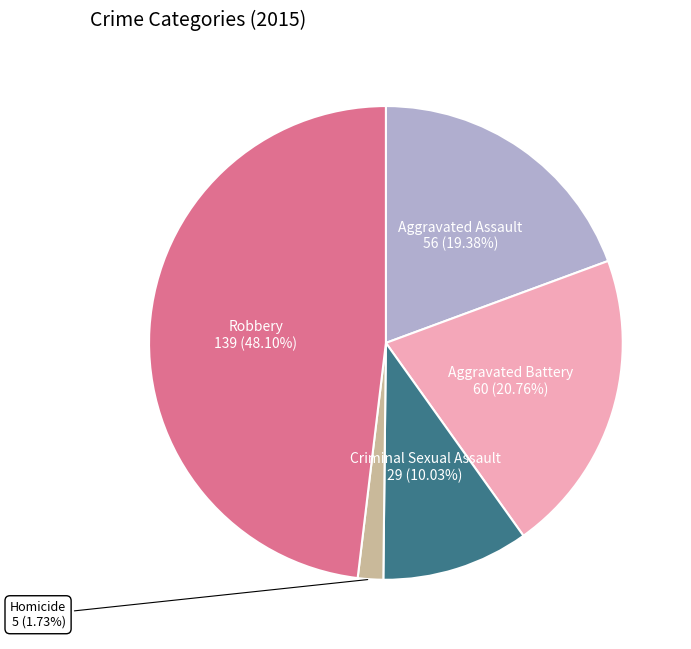

What percentage is the Homicide slice, to the nearest percent?

2%